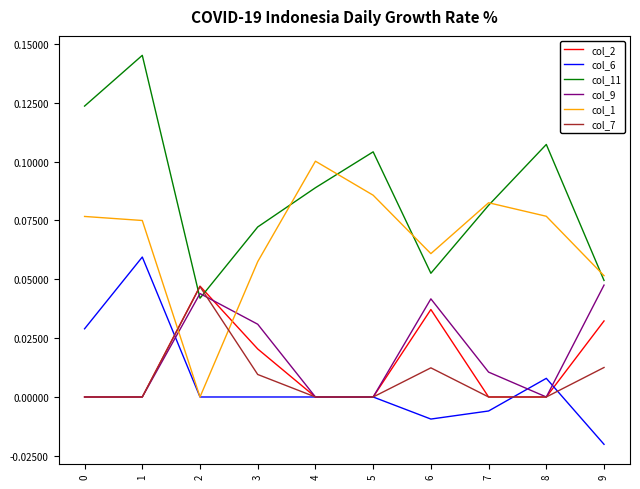

The col_11 series shows 0.1 at 4. True or false?

True